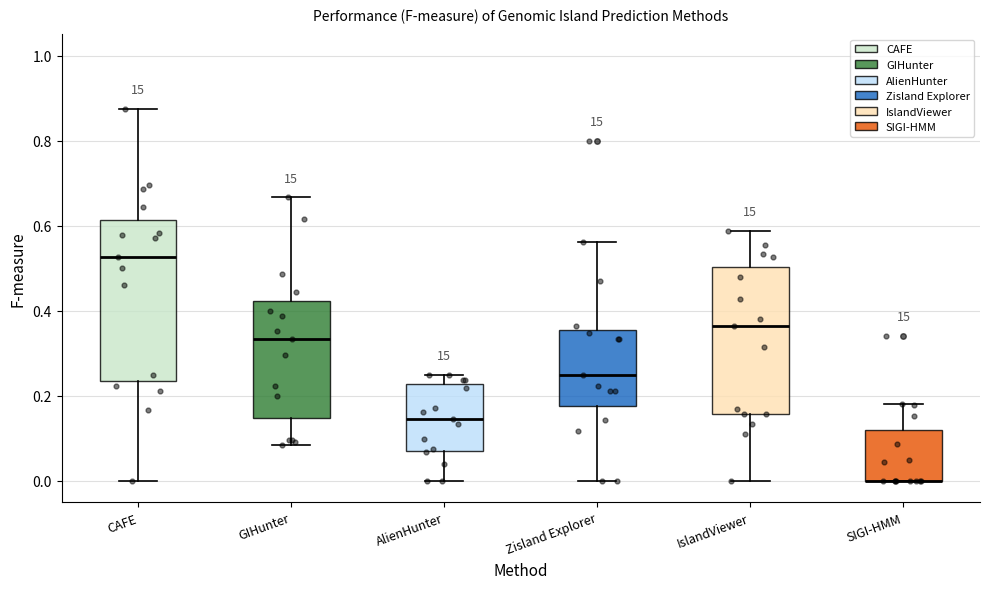

Reading left to right, read every box against the y-axis: the position of its median line, the range the box covers, and the ends of its whiskers. The values are not printed on the chart, so give them approximately, as read against the axis.

CAFE: median 0.52, box 0.24 to 0.62, whiskers 0.00 to 0.88
GIHunter: median 0.34, box 0.14 to 0.42, whiskers 0.08 to 0.66
AlienHunter: median 0.14, box 0.08 to 0.22, whiskers 0.00 to 0.26
Zisland Explorer: median 0.26, box 0.18 to 0.36, whiskers 0.00 to 0.56
IslandViewer: median 0.36, box 0.16 to 0.50, whiskers 0.00 to 0.58
SIGI-HMM: median 0.00 (drawn on the box's lower edge), box 0.00 to 0.12, whiskers 0.00 to 0.18